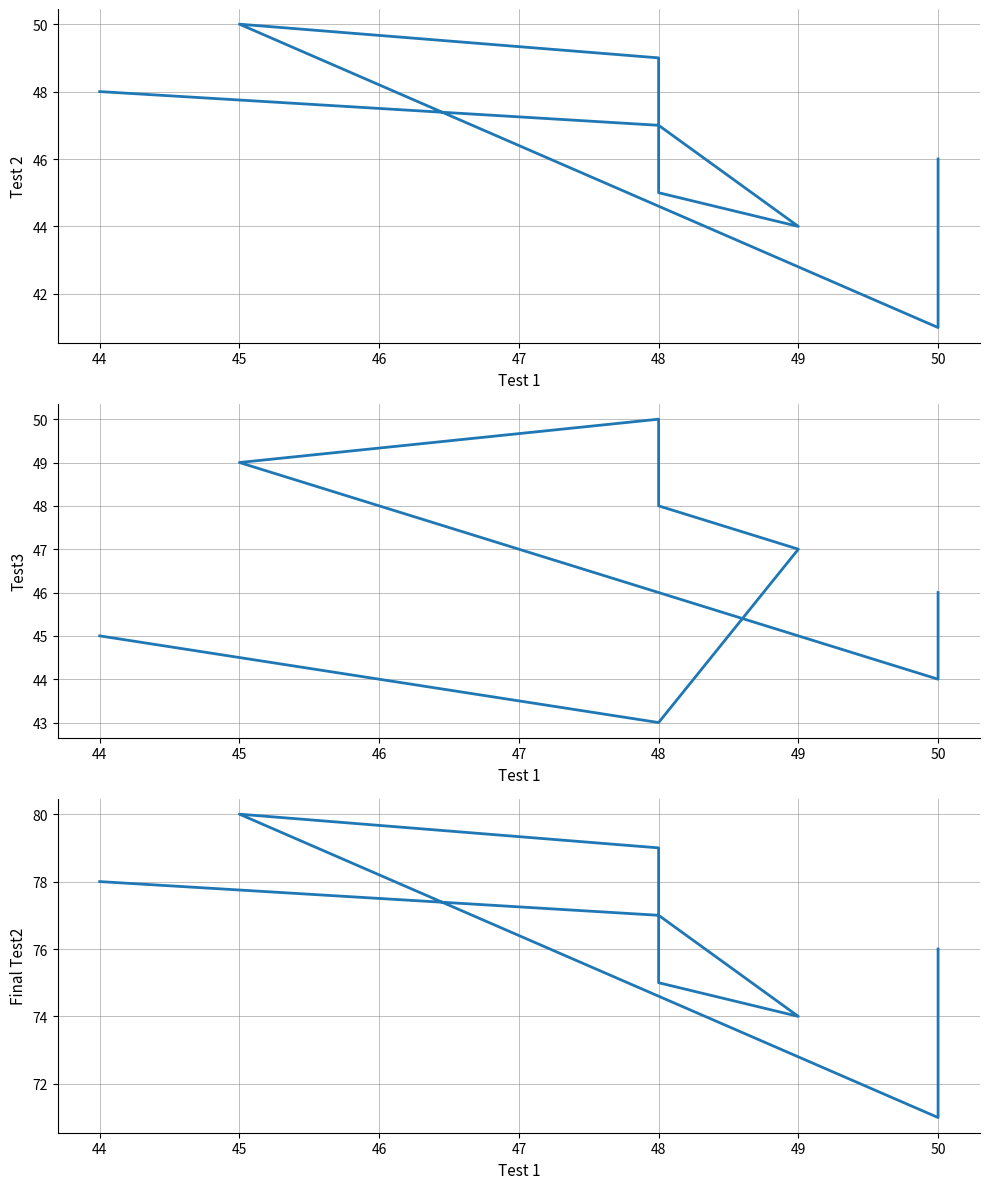

At which category is the sum across all series the highest?

45